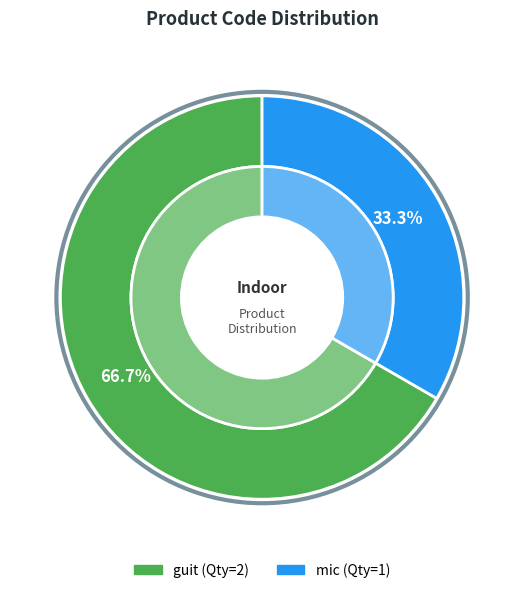

To the nearest percent, what is the average slice percentage?

50%